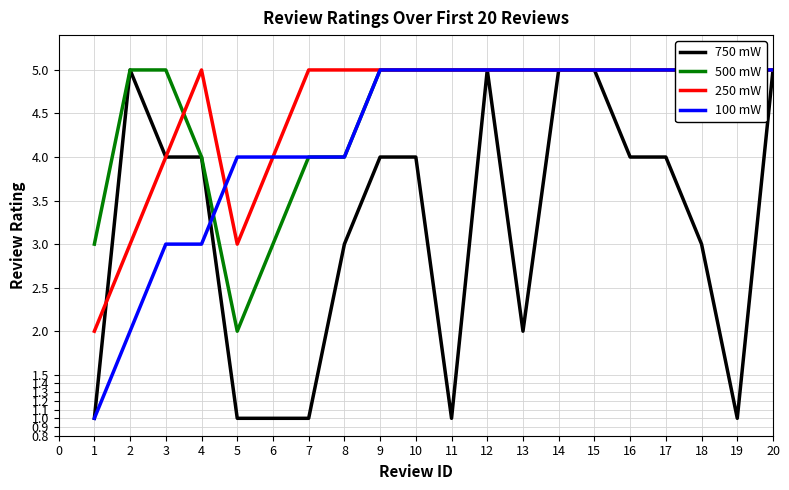

Read the 750 mW value at 16.

4